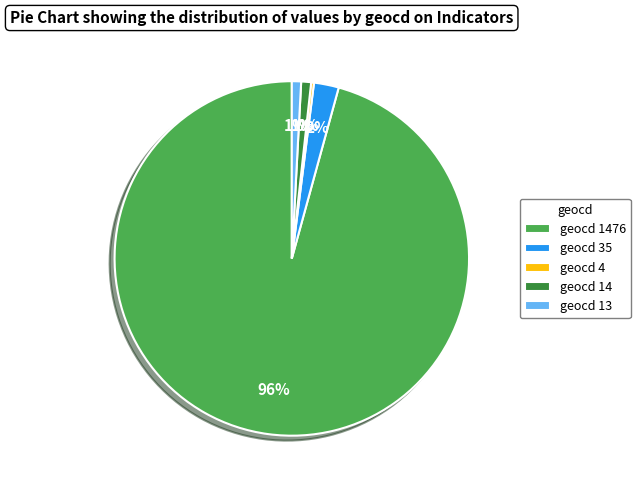

Is it true that geocd 13 is 1% of the pie?

True